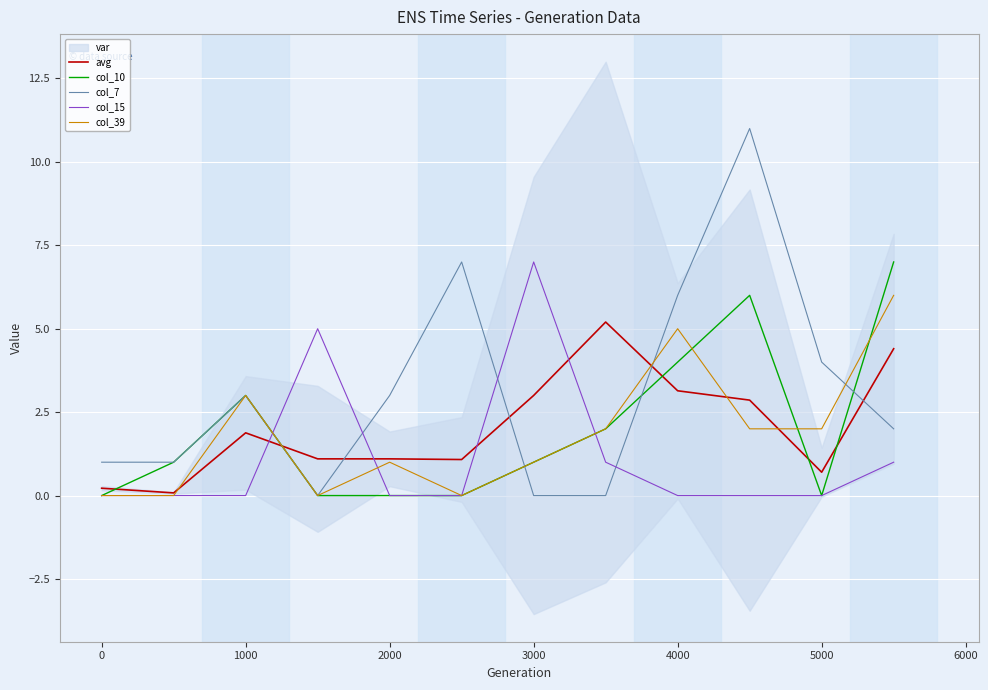

True or false: avg and col_10 intersect in this chart.

True